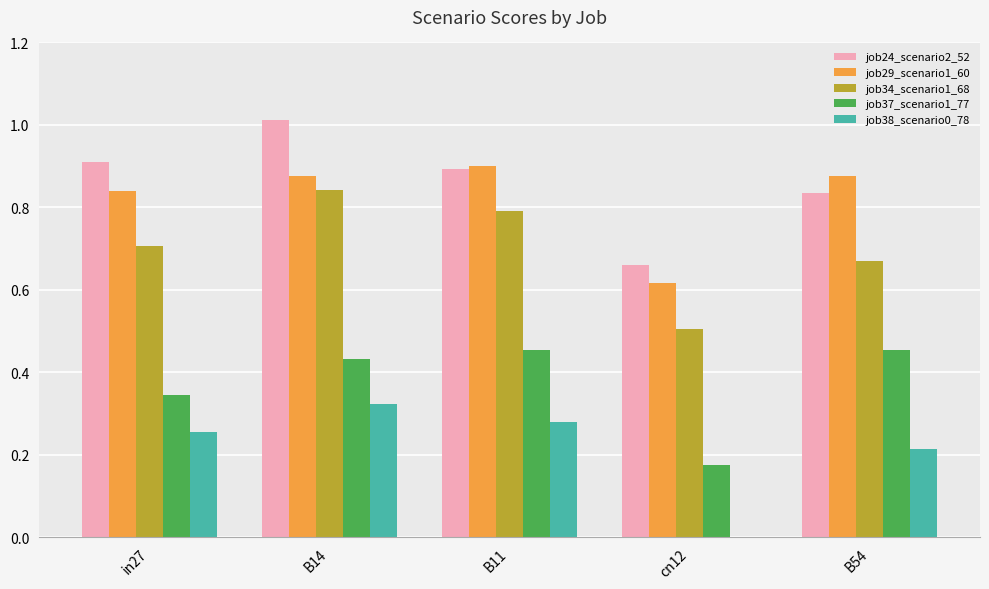

Which series changed the most between B11 and cn12?

job34_scenario1_68